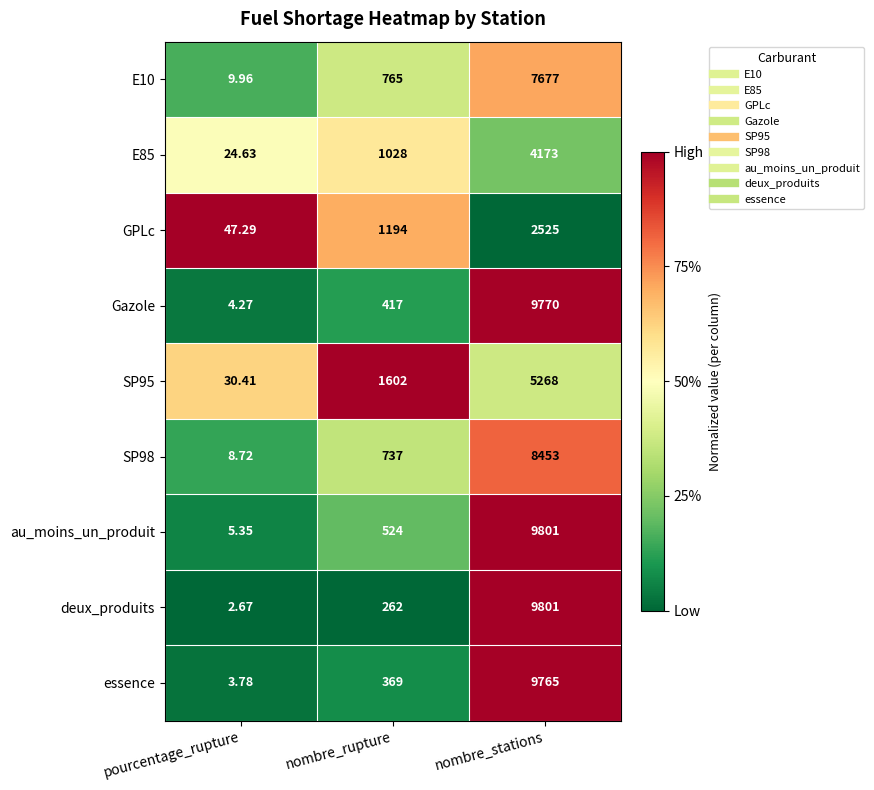

Between nombre_rupture and nombre_stations, which series saw the biggest shift?

deux_produits